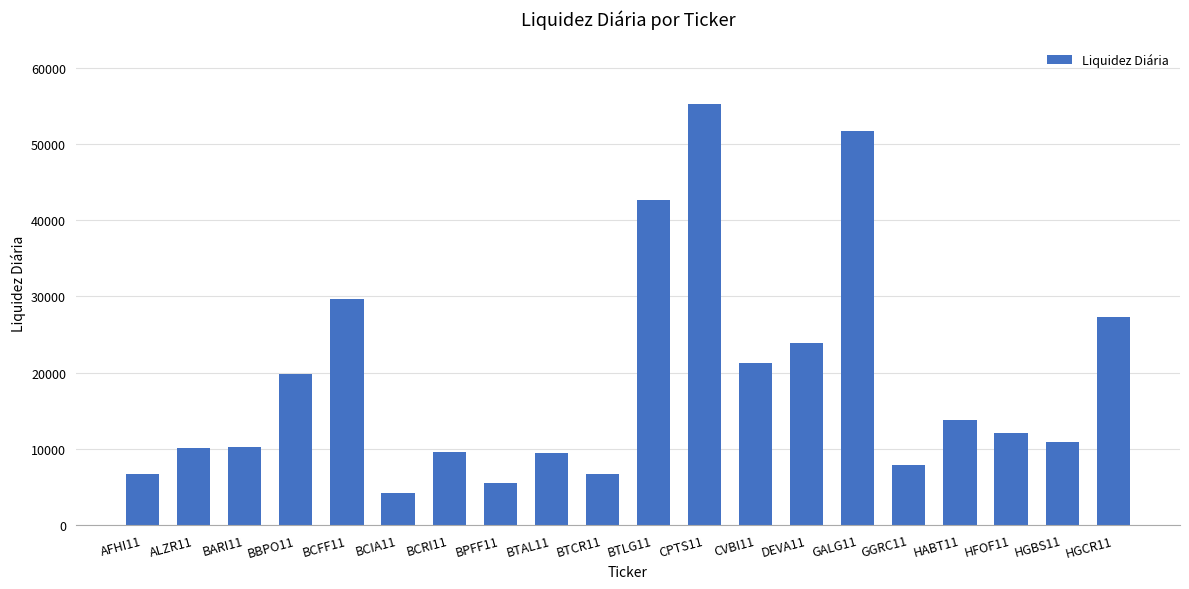

How many values are below 12041?

10